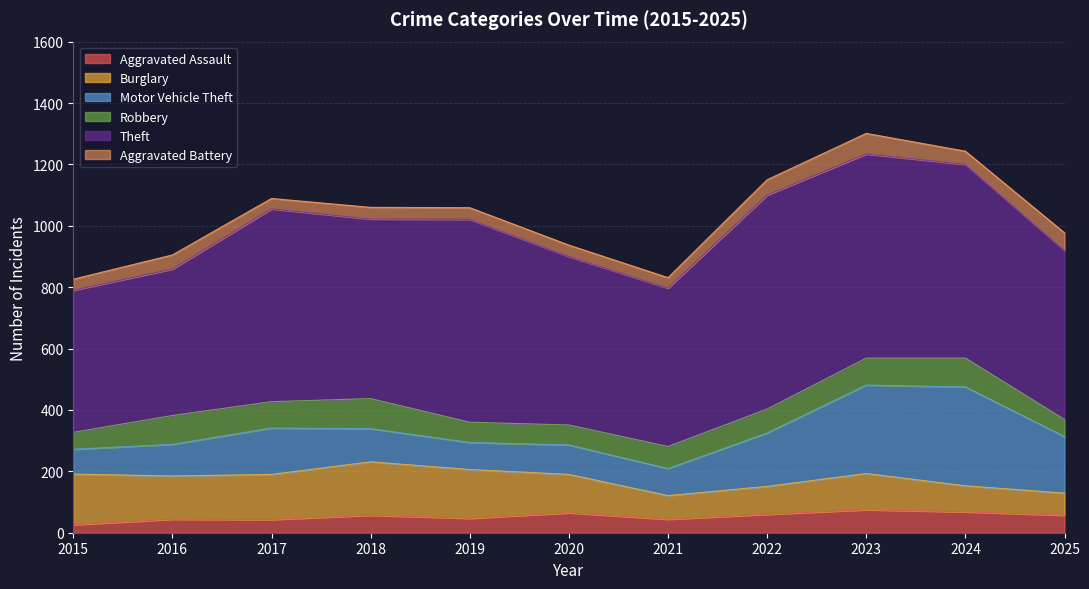

At which label does Aggravated Assault reach its peak?

2023